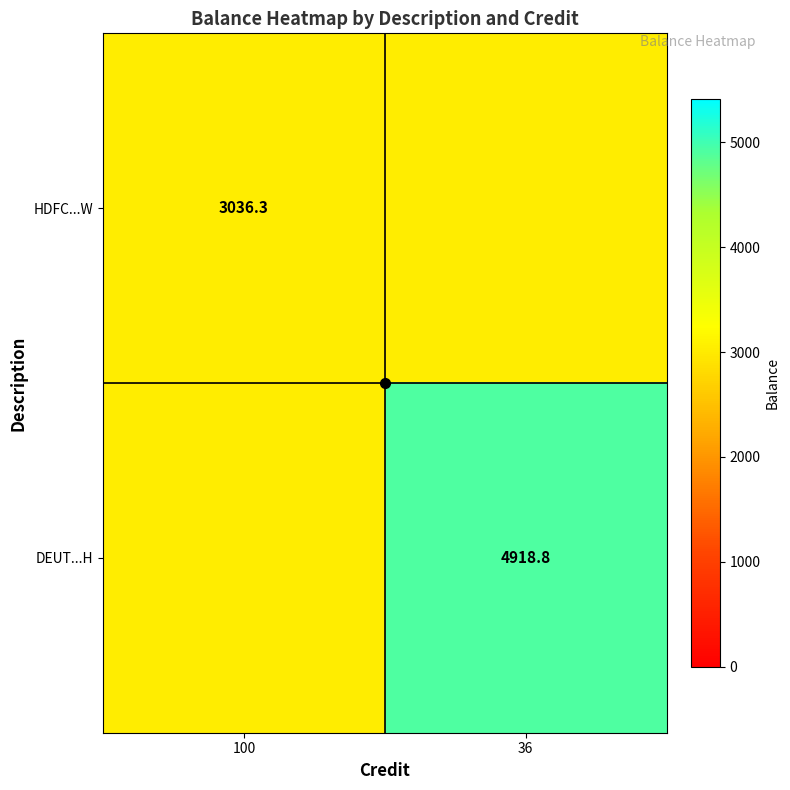

Is it true that DEUT...H equals 4918.8 at 36?

True